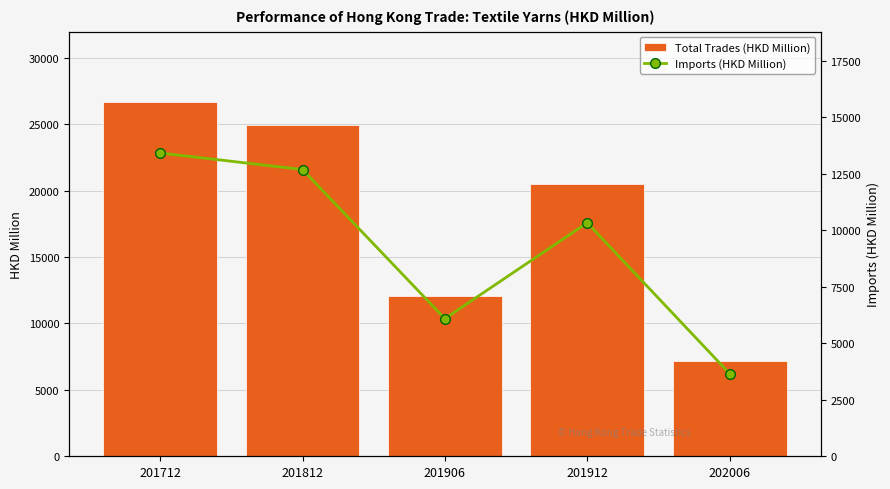

How many groups of bars are there?

5